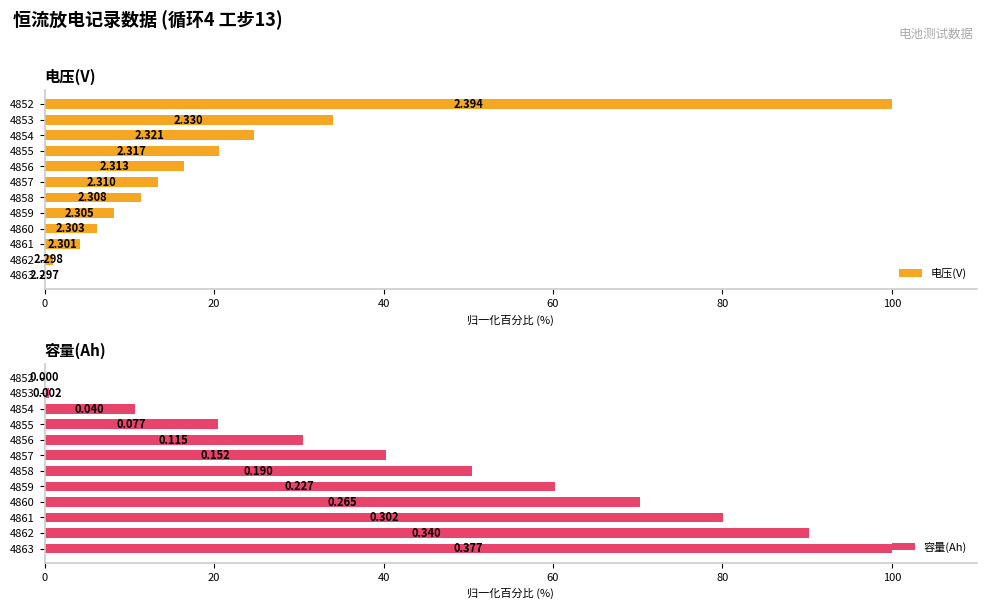

Are the bars grouped side by side (vs. stacked)?

Yes